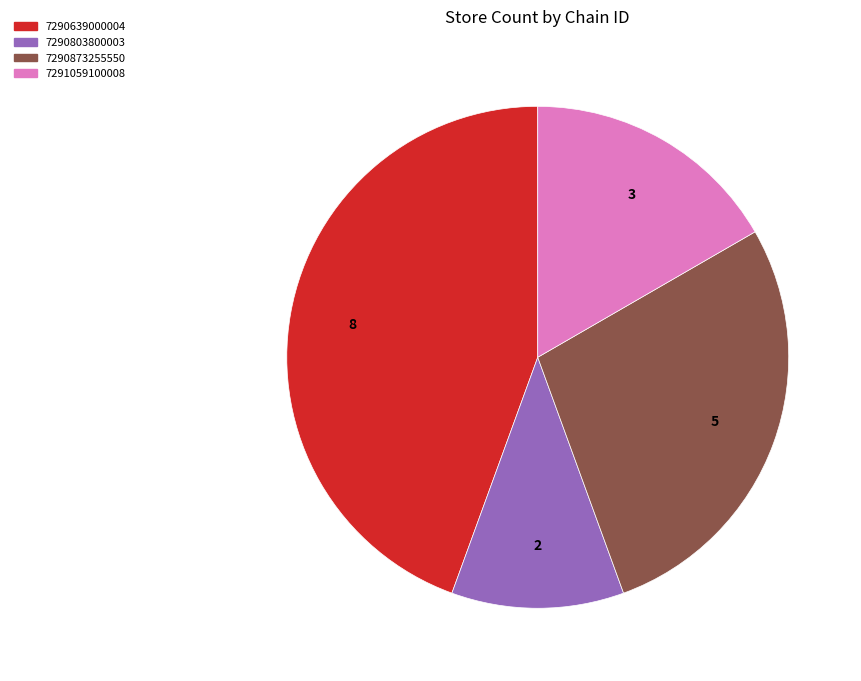

What is the largest slice in the pie chart?

7290639000004